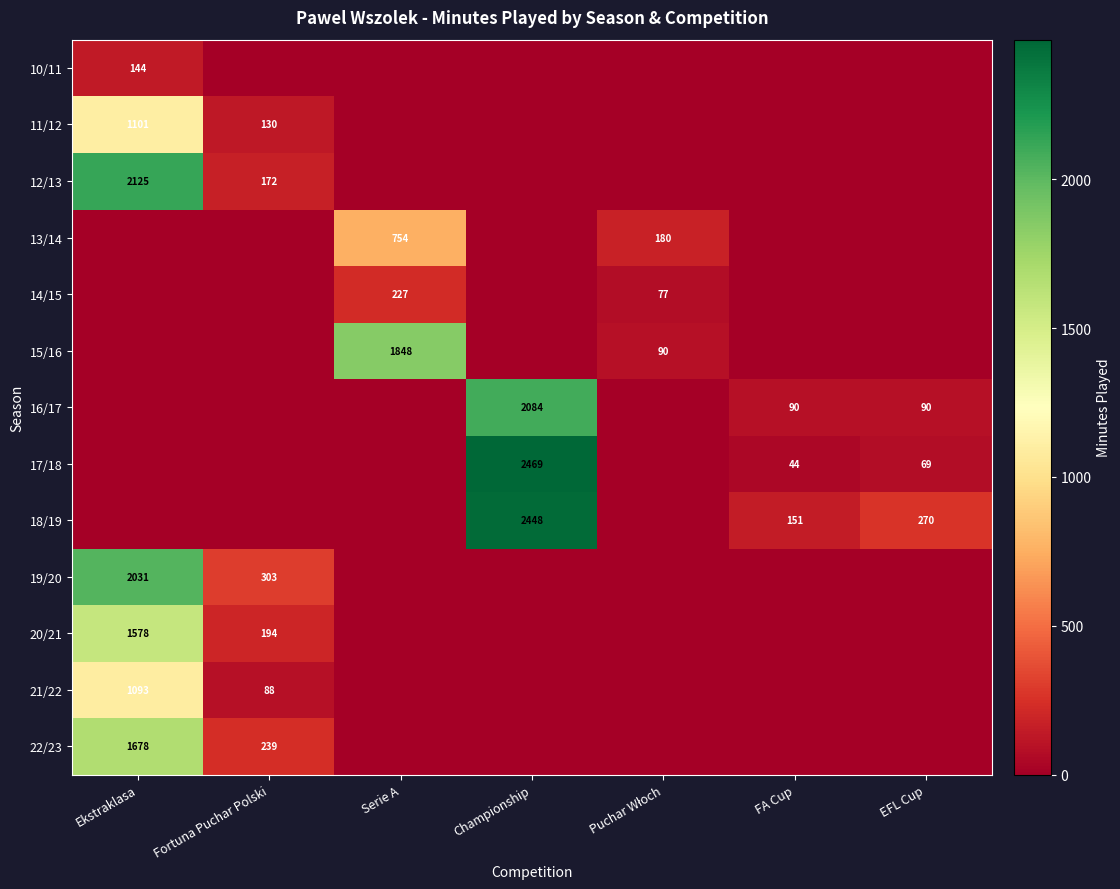

Is it true that 16/17 equals 146 at FA Cup?

False